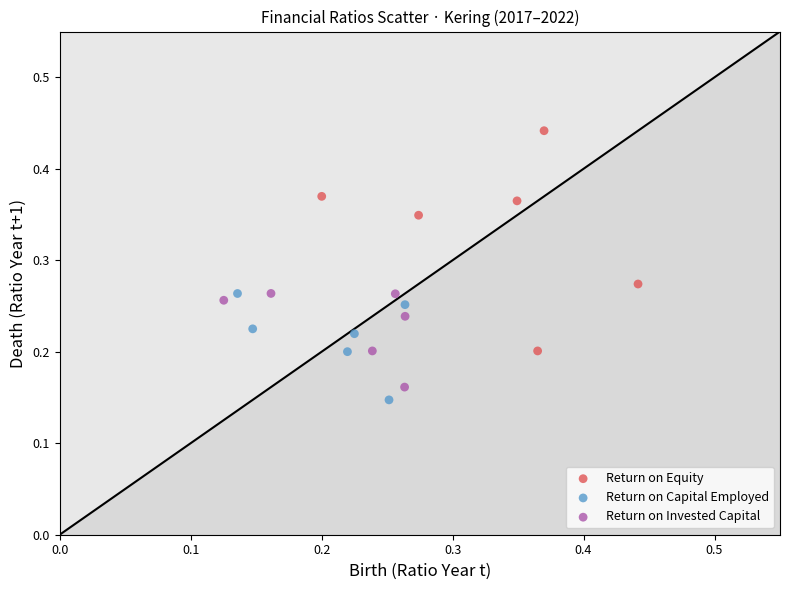

Which series contains the lowest Y value?

Return on Capital Employed